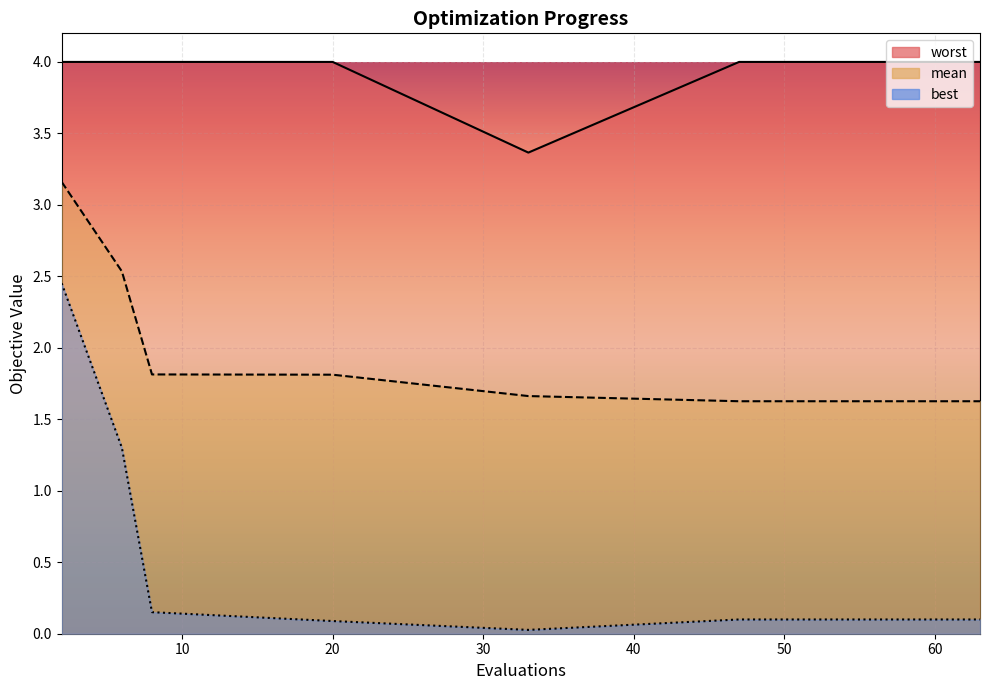

Reading left to right, list all the values displayed in this chart.

mean: 2=3.2	6=2.5	8=1.8	20=1.8	33=1.7	47=1.6	49=1.6	51=1.6	53=1.6	54=1.6	56=1.6	58=1.6	60=1.6	62=1.6	63=1.6
best: 2=2.5	6=1.3	8=0.2	20=0.1	33=0.0	47=0.1	49=0.1	51=0.1	53=0.1	54=0.1	56=0.1	58=0.1	60=0.1	62=0.1	63=0.1
worst: 2=4.0	6=4.0	8=4.0	20=4.0	33=3.4	47=4.0	49=4.0	51=4.0	53=4.0	54=4.0	56=4.0	58=4.0	60=4.0	62=4.0	63=4.0